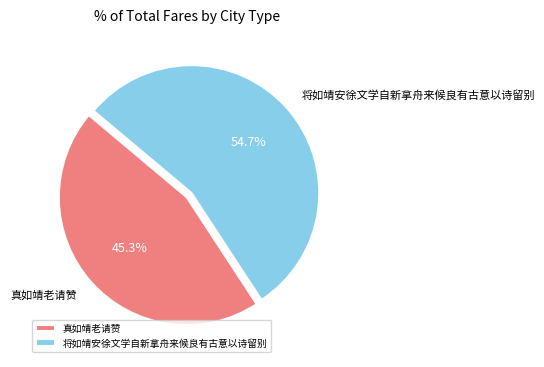

Is there a majority slice in this chart?

Yes